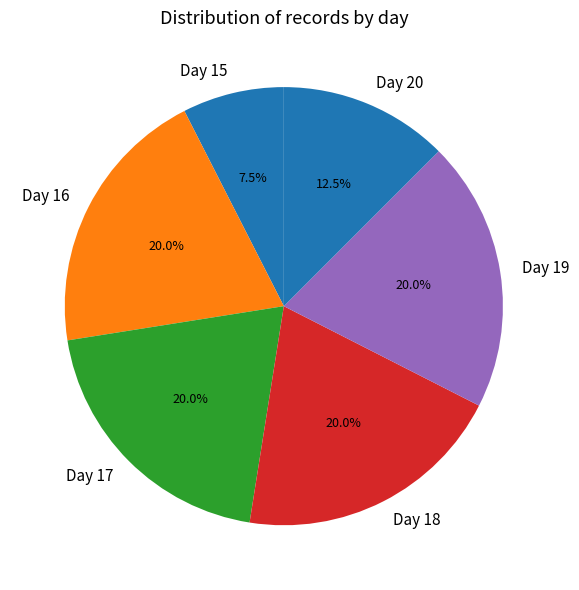

How many slices are in this pie chart?

6